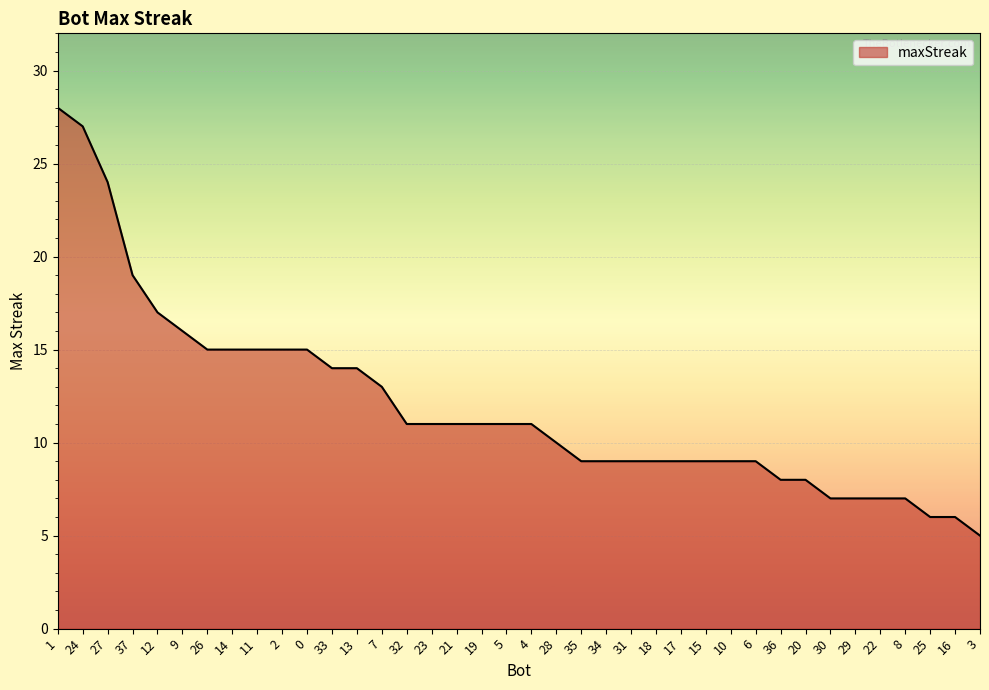

Which category has the lowest value across all series?

3